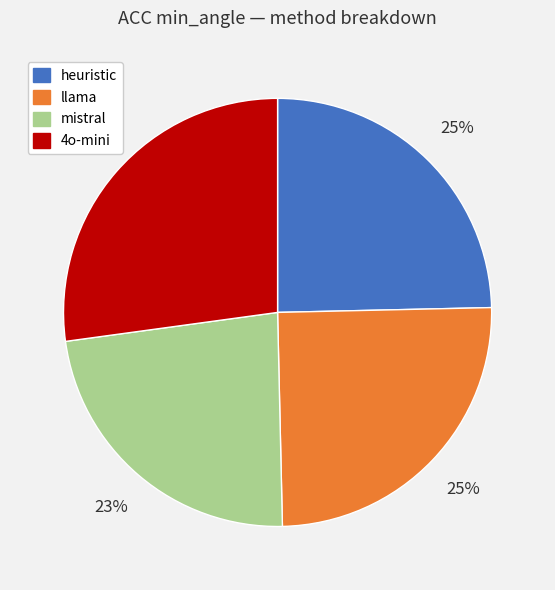

Is there a majority slice in this chart?

No